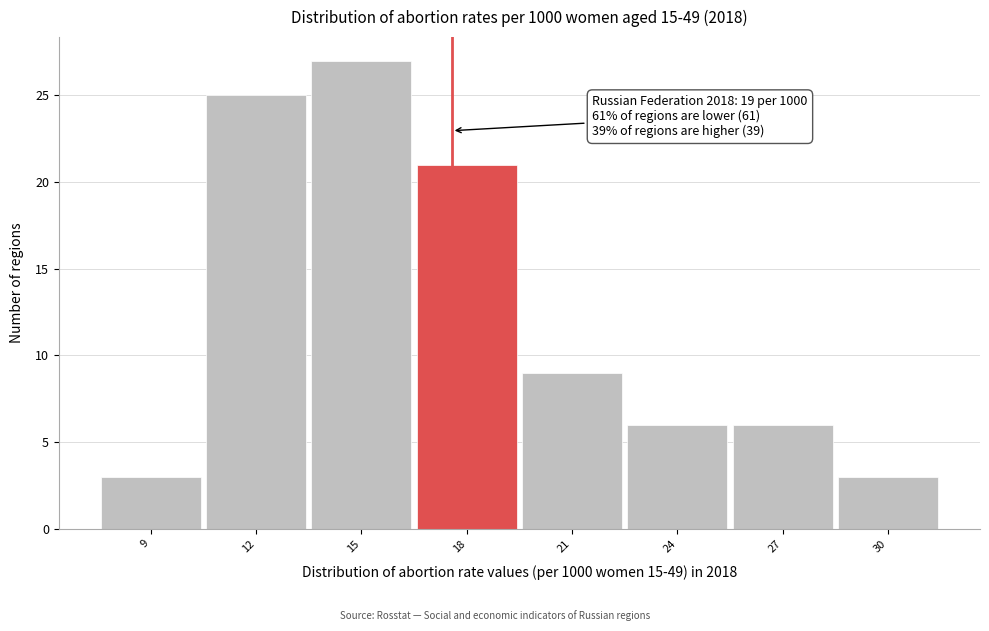

Reading left to right, list all the values displayed in this chart.

9=3	12=25	15=27	18=21	21=9	24=6	27=6	30=3